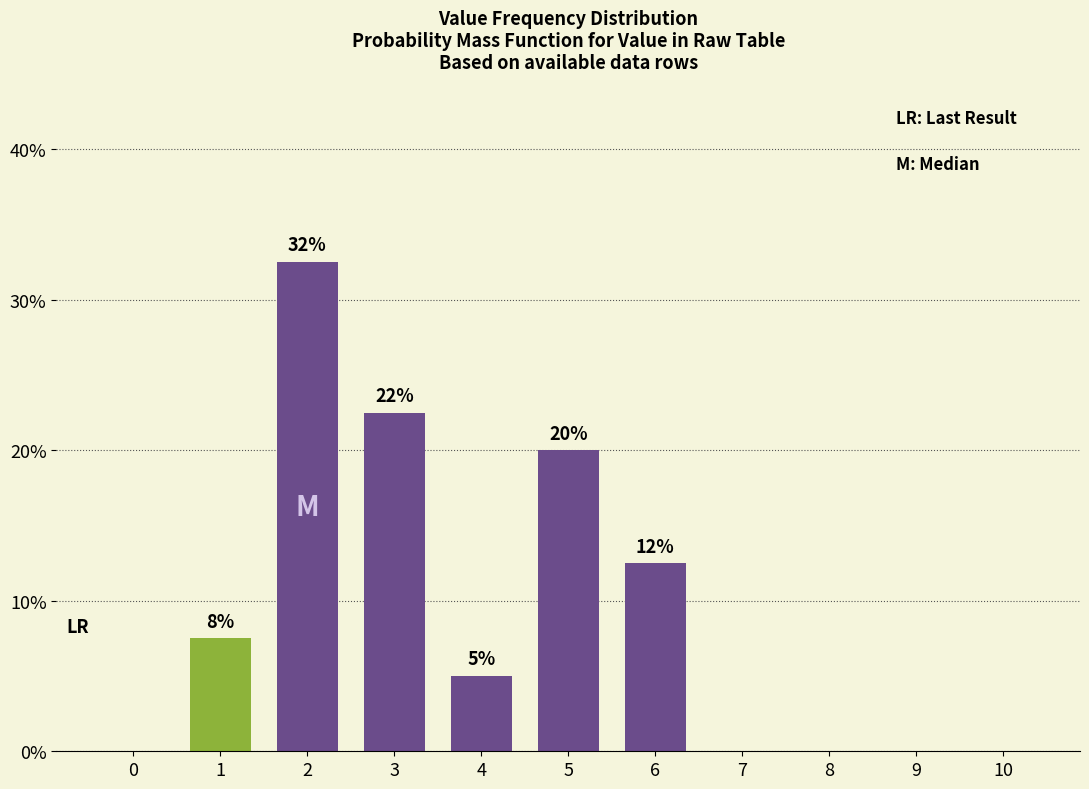

Where does the data first go above 5?

1